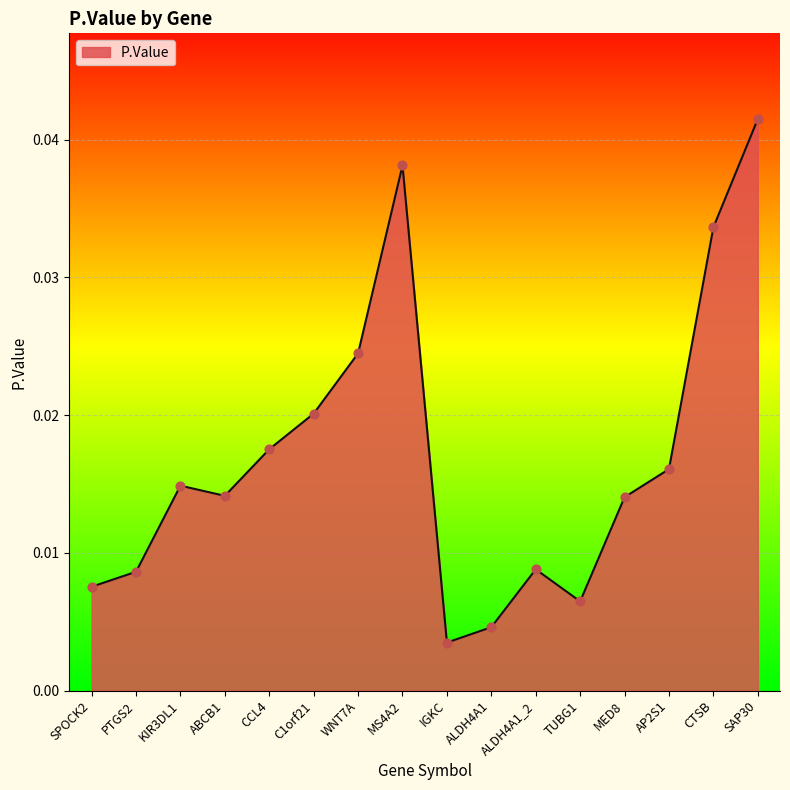

Between PTGS2 and C1orf21, which is larger?

C1orf21